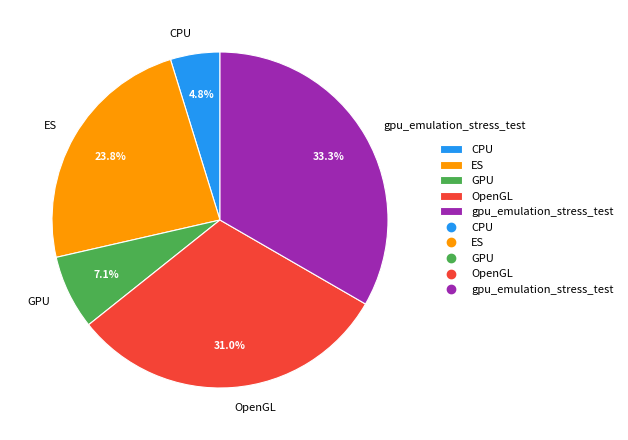

Count the number of slices in the pie.

5